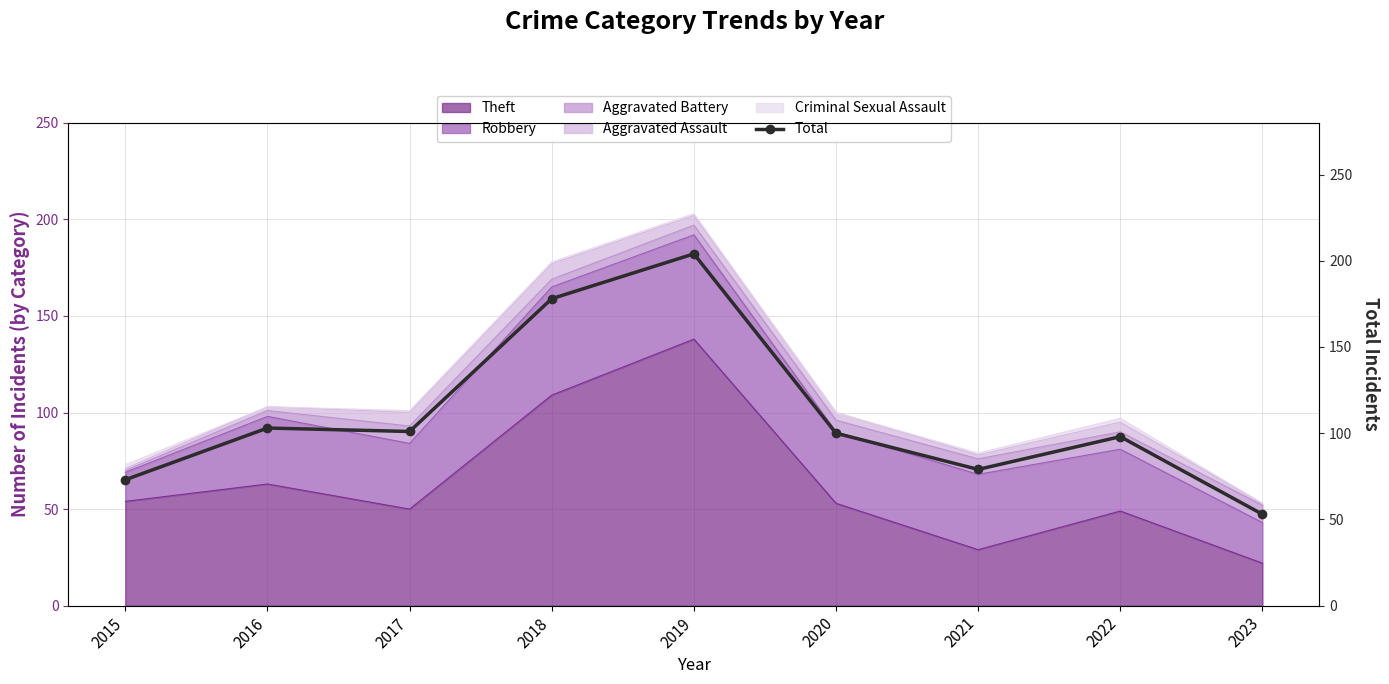

Where is the first local minimum?

2017